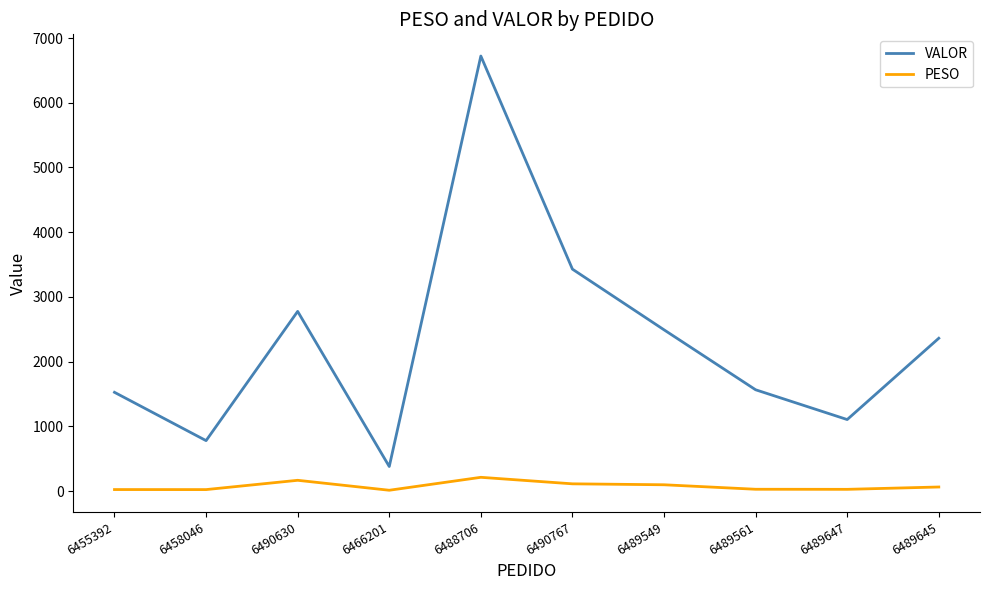

At which category does VALOR reach its first local valley?

6458046